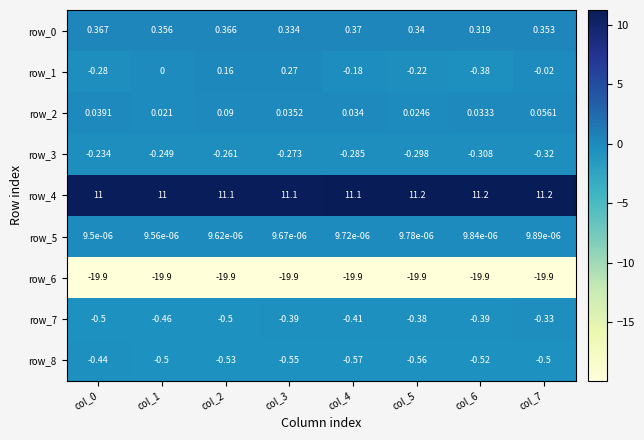

True or false: row_8 has a value of -0.8 at col_1.

False